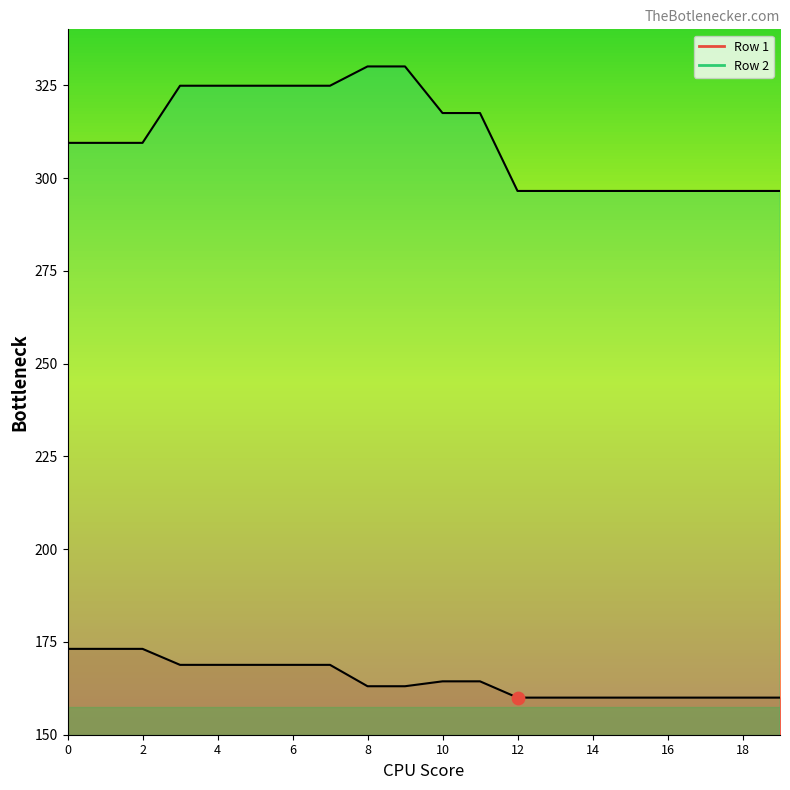

What are all the series names shown in the legend?

Row 1, Row 2